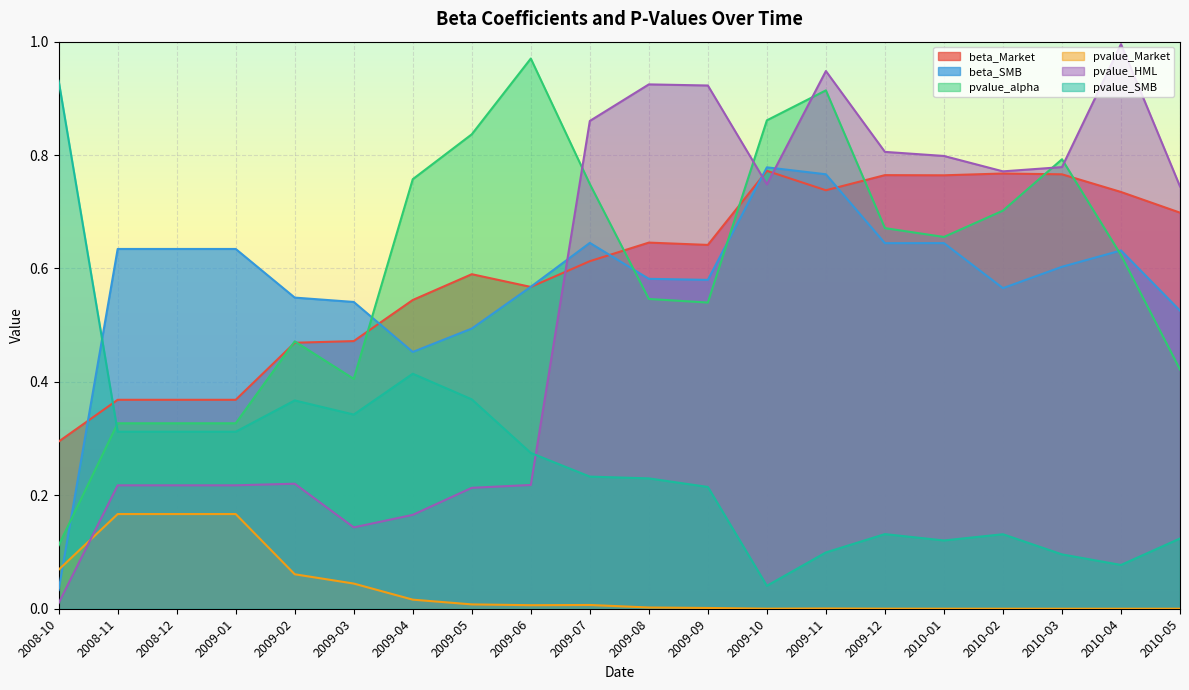

Reading left to right, extract all data points from this chart.

beta_Market: 2008-10=0.3	2008-11=0.4	2008-12=0.4	2009-01=0.4	2009-02=0.5	2009-03=0.5	2009-04=0.5	2009-05=0.6	2009-06=0.6	2009-07=0.6	2009-08=0.6	2009-09=0.6	2009-10=0.8	2009-11=0.7	2009-12=0.8	2010-01=0.8	2010-02=0.8	2010-03=0.8	2010-04=0.7	2010-05=0.7
beta_SMB: 2008-10=0.0	2008-11=0.6	2008-12=0.6	2009-01=0.6	2009-02=0.5	2009-03=0.5	2009-04=0.5	2009-05=0.5	2009-06=0.6	2009-07=0.6	2009-08=0.6	2009-09=0.6	2009-10=0.8	2009-11=0.8	2009-12=0.6	2010-01=0.6	2010-02=0.6	2010-03=0.6	2010-04=0.6	2010-05=0.5
pvalue_alpha: 2008-10=0.1	2008-11=0.3	2008-12=0.3	2009-01=0.3	2009-02=0.5	2009-03=0.4	2009-04=0.8	2009-05=0.8	2009-06=1.0	2009-07=0.7	2009-08=0.5	2009-09=0.5	2009-10=0.9	2009-11=0.9	2009-12=0.7	2010-01=0.7	2010-02=0.7	2010-03=0.8	2010-04=0.6	2010-05=0.4
pvalue_Market: 2008-10=0.1	2008-11=0.2	2008-12=0.2	2009-01=0.2	2009-02=0.1	2009-03=0.0	2009-04=0.0	2009-05=0.0	2009-06=0.0	2009-07=0.0	2009-08=0.0	2009-09=0.0	2009-10=0.0	2009-11=0.0	2009-12=0.0	2010-01=0.0	2010-02=0.0	2010-03=0.0	2010-04=0.0	2010-05=0.0
pvalue_HML: 2008-10=0.0	2008-11=0.2	2008-12=0.2	2009-01=0.2	2009-02=0.2	2009-03=0.1	2009-04=0.2	2009-05=0.2	2009-06=0.2	2009-07=0.9	2009-08=0.9	2009-09=0.9	2009-10=0.7	2009-11=0.9	2009-12=0.8	2010-01=0.8	2010-02=0.8	2010-03=0.8	2010-04=1.0	2010-05=0.7
pvalue_SMB: 2008-10=0.9	2008-11=0.3	2008-12=0.3	2009-01=0.3	2009-02=0.4	2009-03=0.3	2009-04=0.4	2009-05=0.4	2009-06=0.3	2009-07=0.2	2009-08=0.2	2009-09=0.2	2009-10=0.0	2009-11=0.1	2009-12=0.1	2010-01=0.1	2010-02=0.1	2010-03=0.1	2010-04=0.1	2010-05=0.1